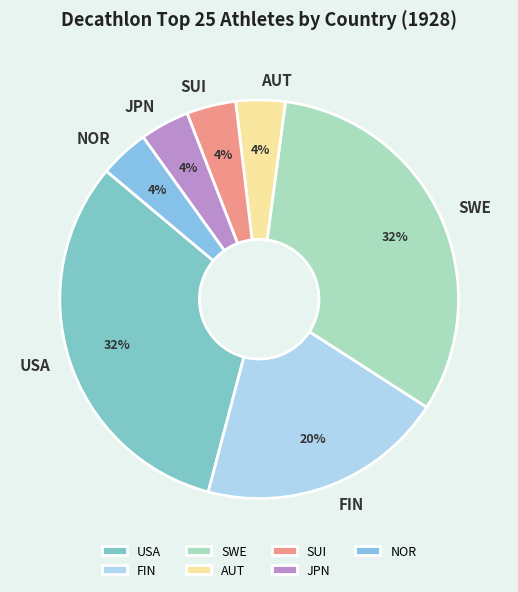

Is there any slice that represents more than half of the pie?

No